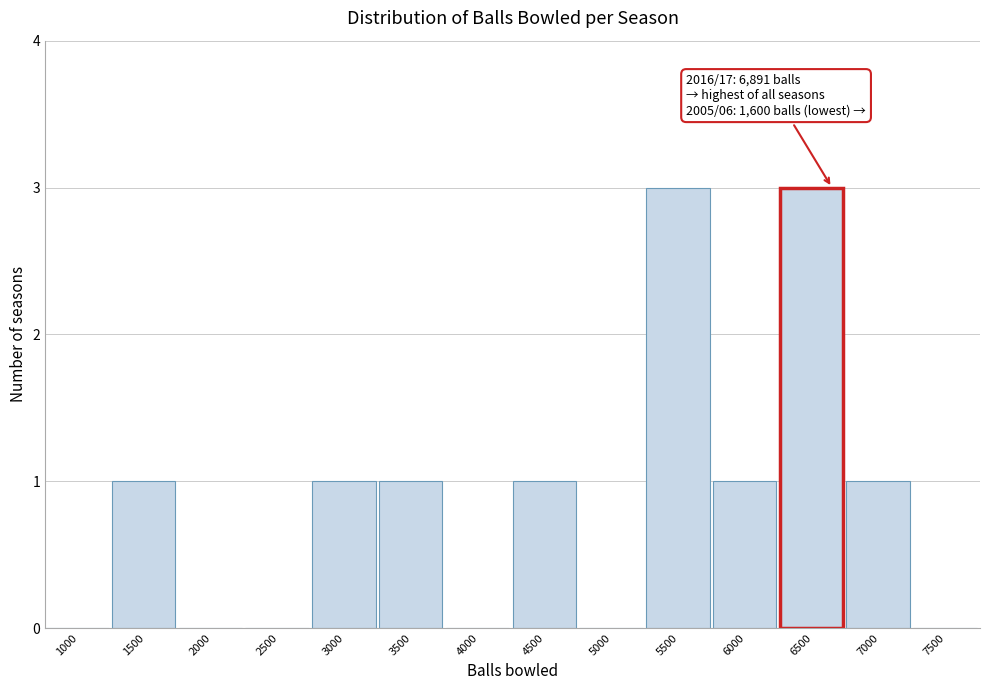

Reading left to right, list all the values displayed in this chart.

1000=0	1500=1	2000=0	2500=0	3000=1	3500=1	4000=0	4500=1	5000=0	5500=3	6000=1	6500=3	7000=1	7500=0